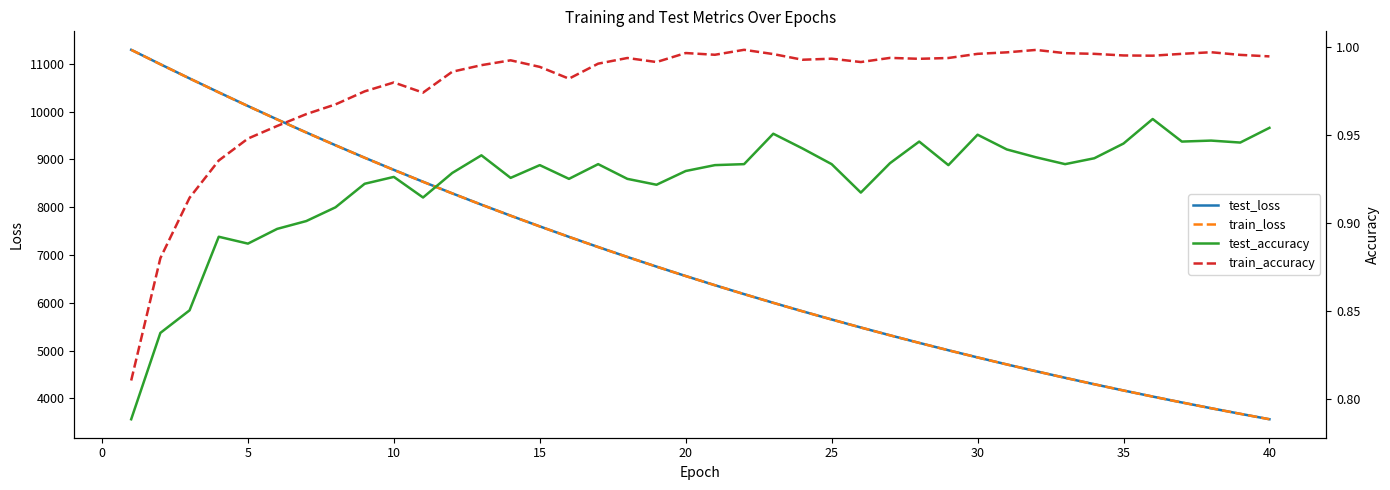

True or false: train_accuracy and train_loss intersect in this chart.

False